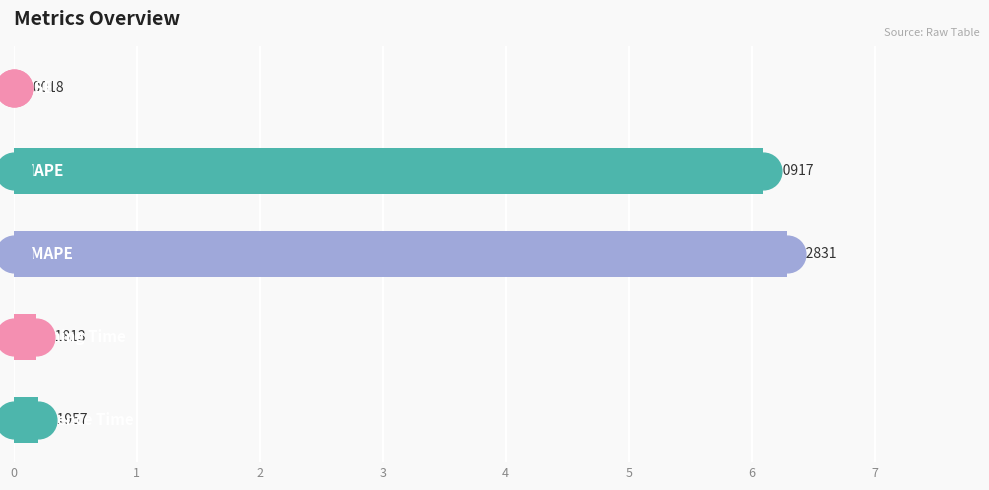

What is the change in value from 0 to 1?

+6.1